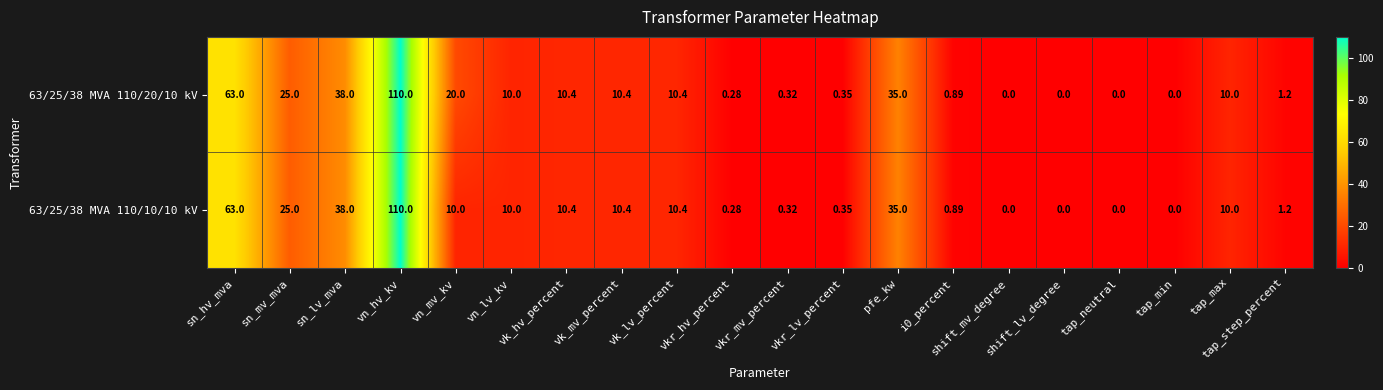

Count the number of data series in this chart.

2